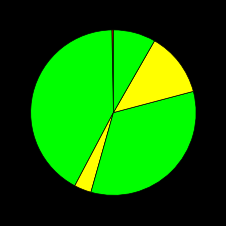

Is there any slice that represents more than half of the pie?

No